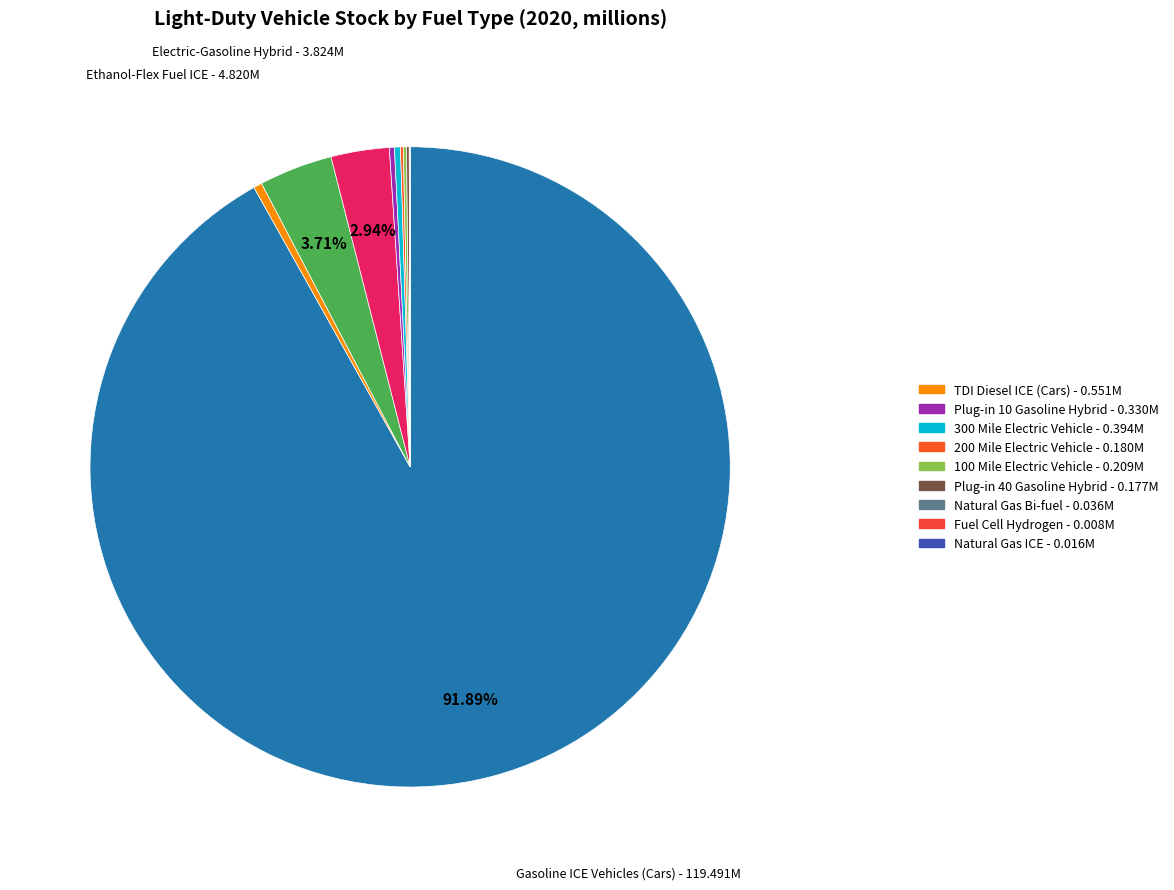

Rank the categories by value from highest to lowest.

Gasoline ICE Vehicles (Cars), Ethanol-Flex Fuel ICE, Electric-Gasoline Hybrid, TDI Diesel ICE (Cars), 300 Mile Electric Vehicle, Plug-in 10 Gasoline Hybrid, 100 Mile Electric Vehicle, 200 Mile Electric Vehicle, Plug-in 40 Gasoline Hybrid, Natural Gas Bi-fuel, Natural Gas ICE, Fuel Cell Hydrogen